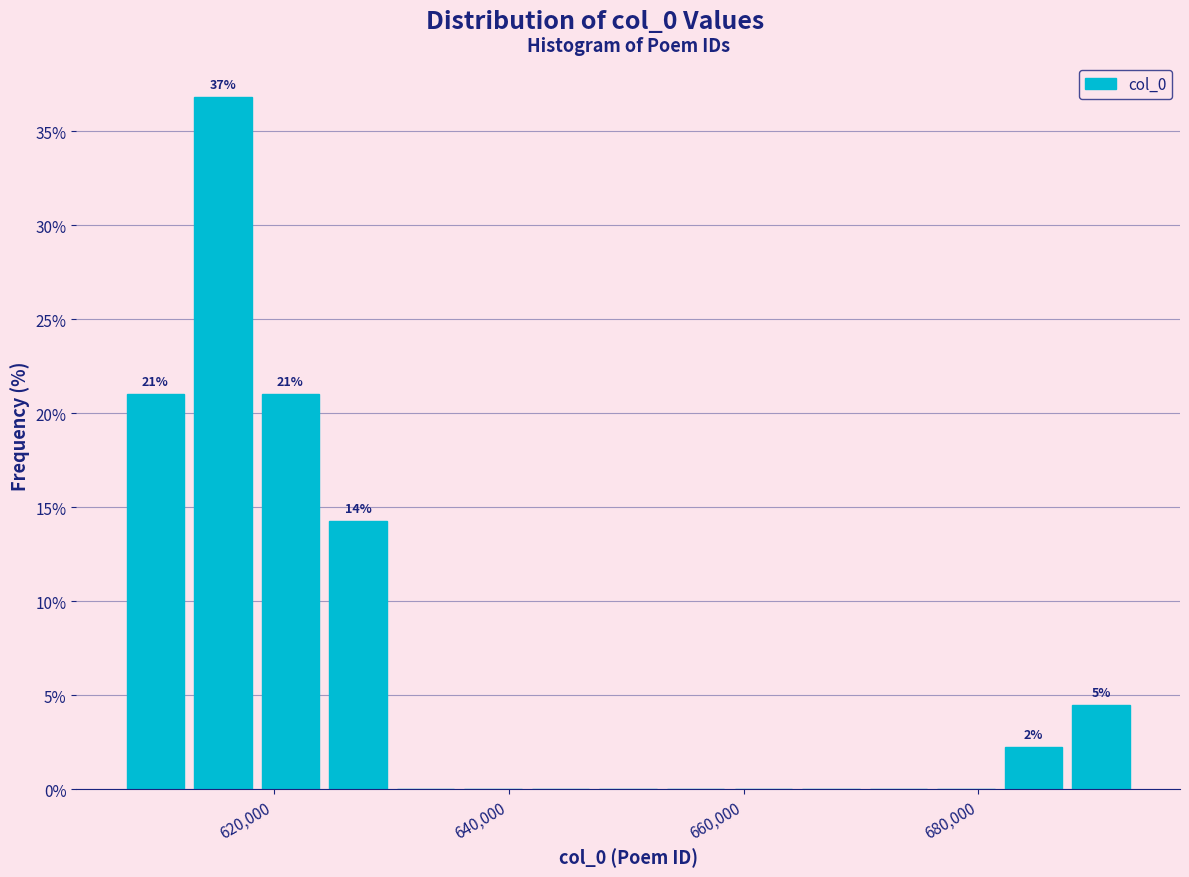

Around what value on the x-axis is the tallest bar? Give the approximate position of its centre, as read against the axis.

616000